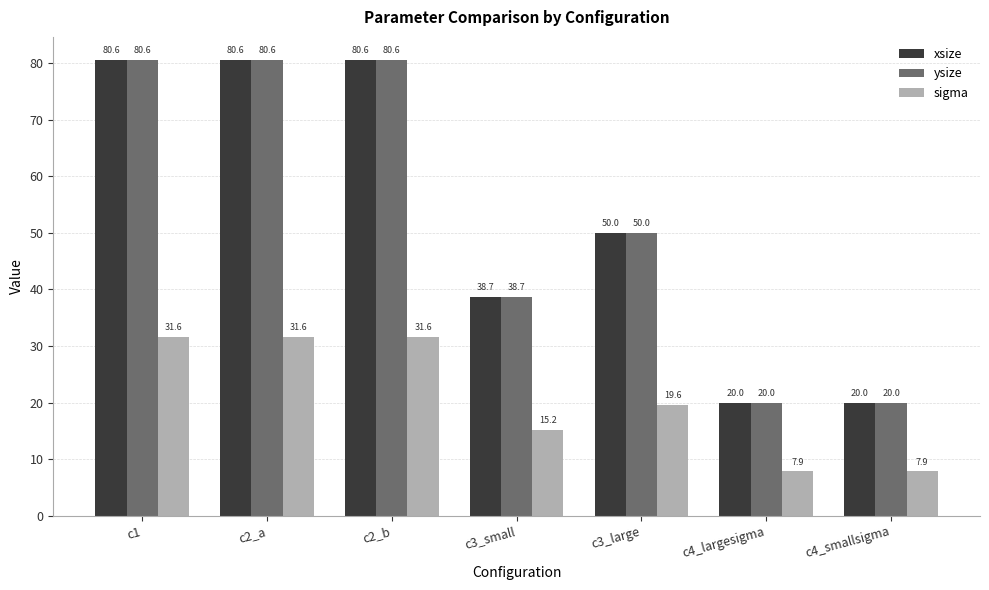

At how many categories does at least one series exceed 23?

5